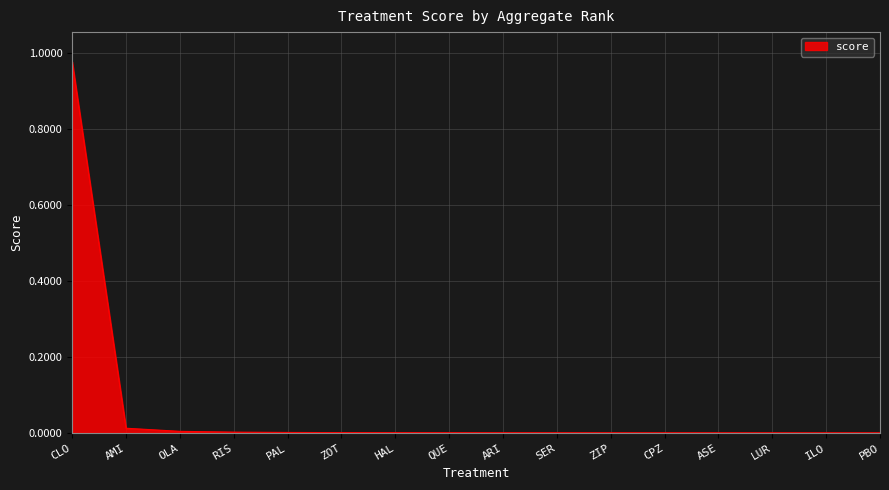

Which label corresponds to the largest value in the chart?

CLO